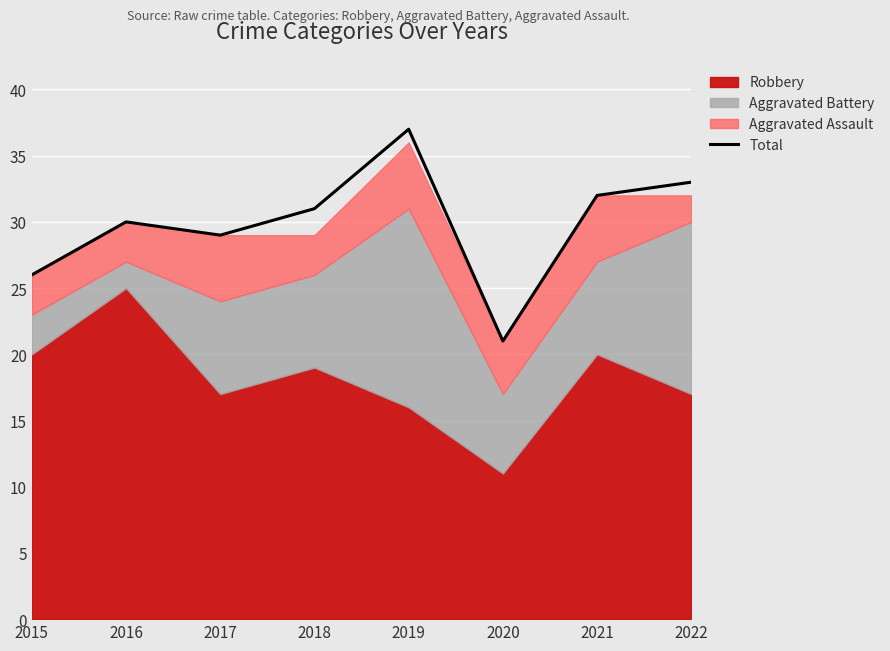

The chart shows a value of 37 at 2019. True or false?

True